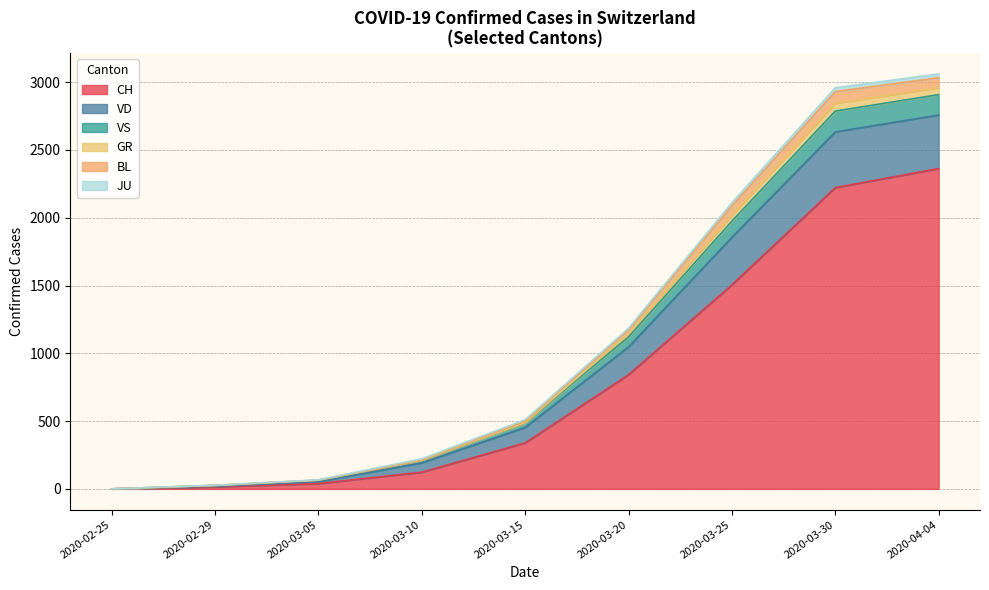

Does the chart display data point markers on the line(s)?

No